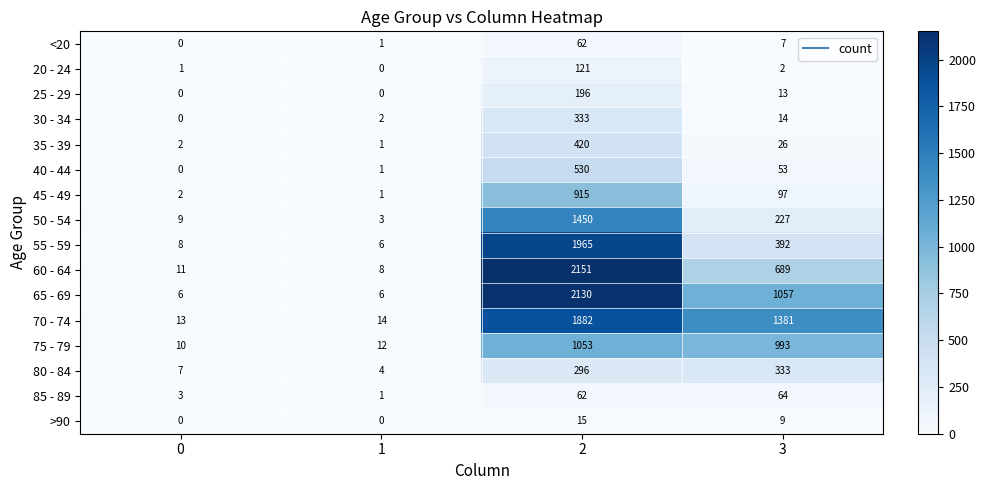

What is the total value across all series at 0?

72